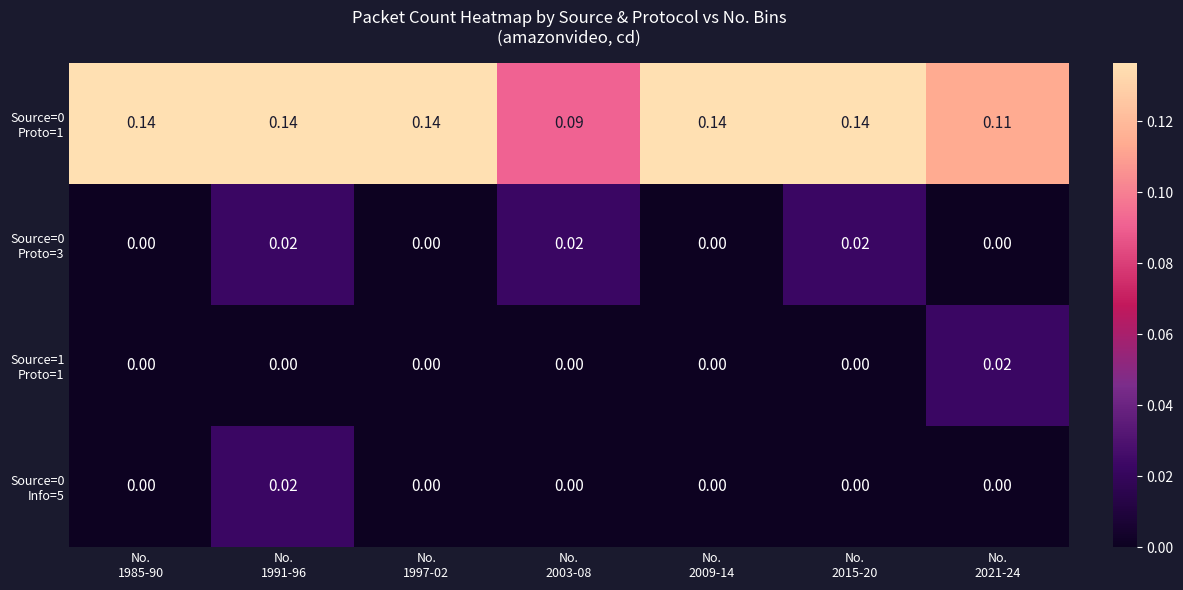

Which label corresponds to the smallest value in the chart?

No.
1985-90